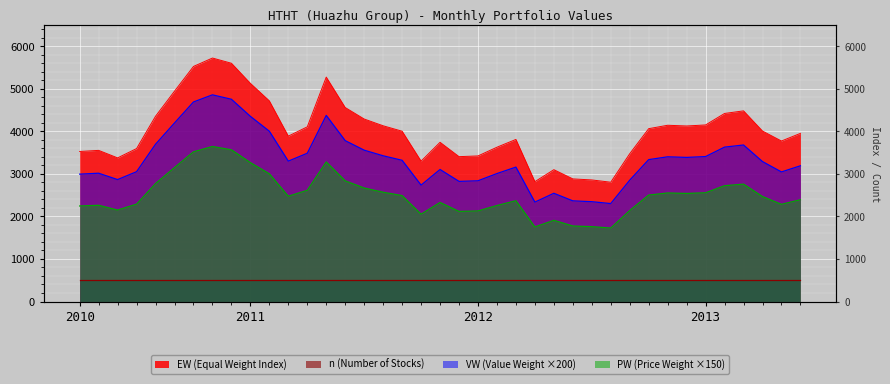

What is the approximate value of EW at 2012-8?

2806.5